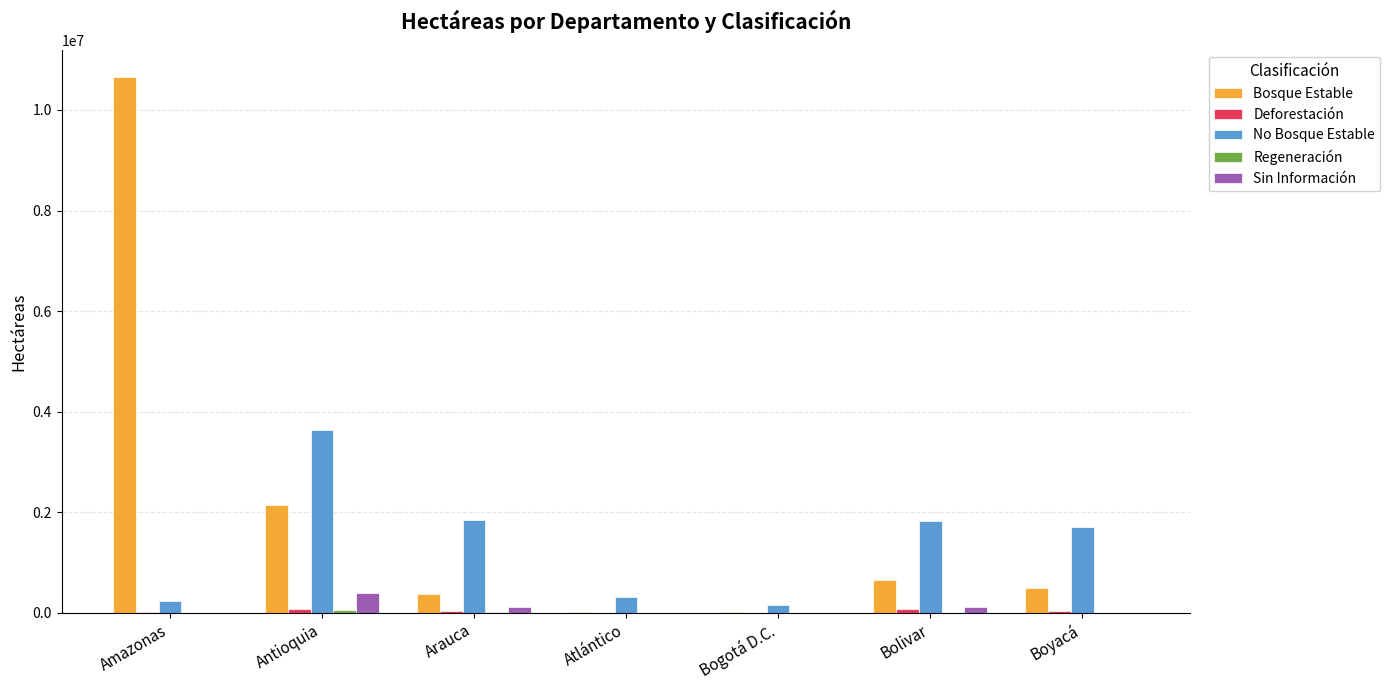

Which category has the highest value across all series?

Amazonas